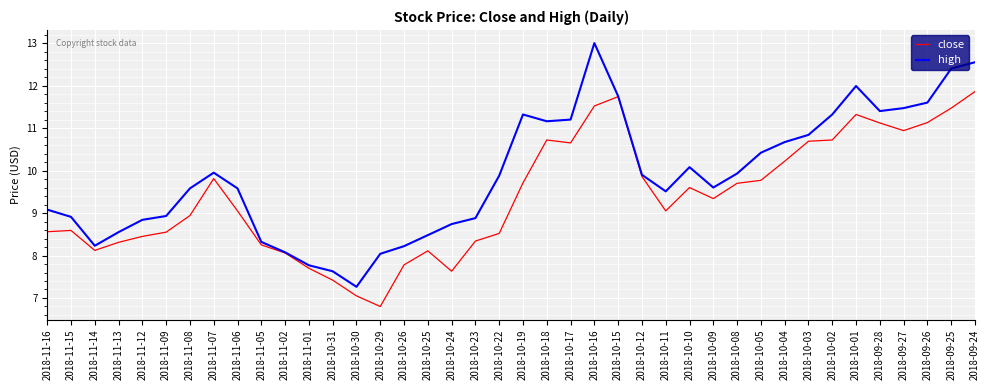

Is the value of high at 2018-10-15 greater than the value of close at 2018-10-19?

Yes